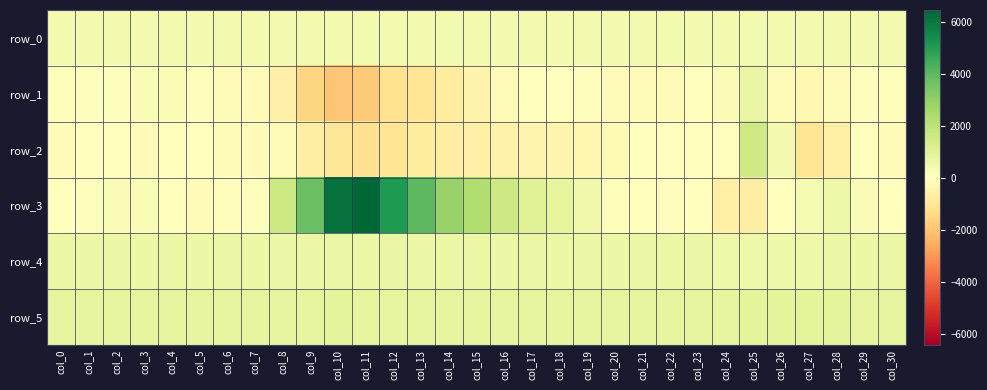

Which series has the largest total across all categories?

row_3